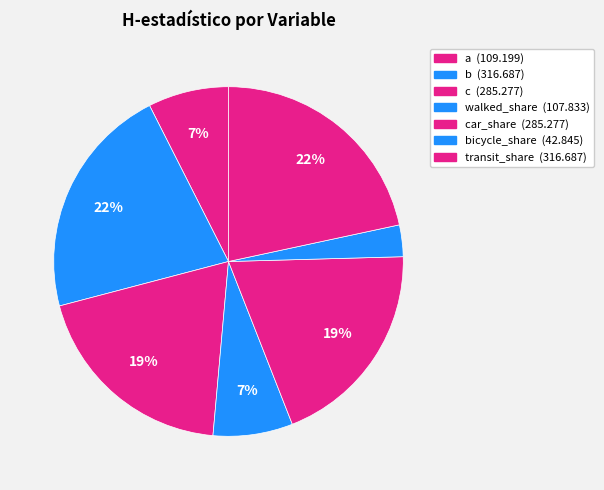

Which slice is the largest?

b